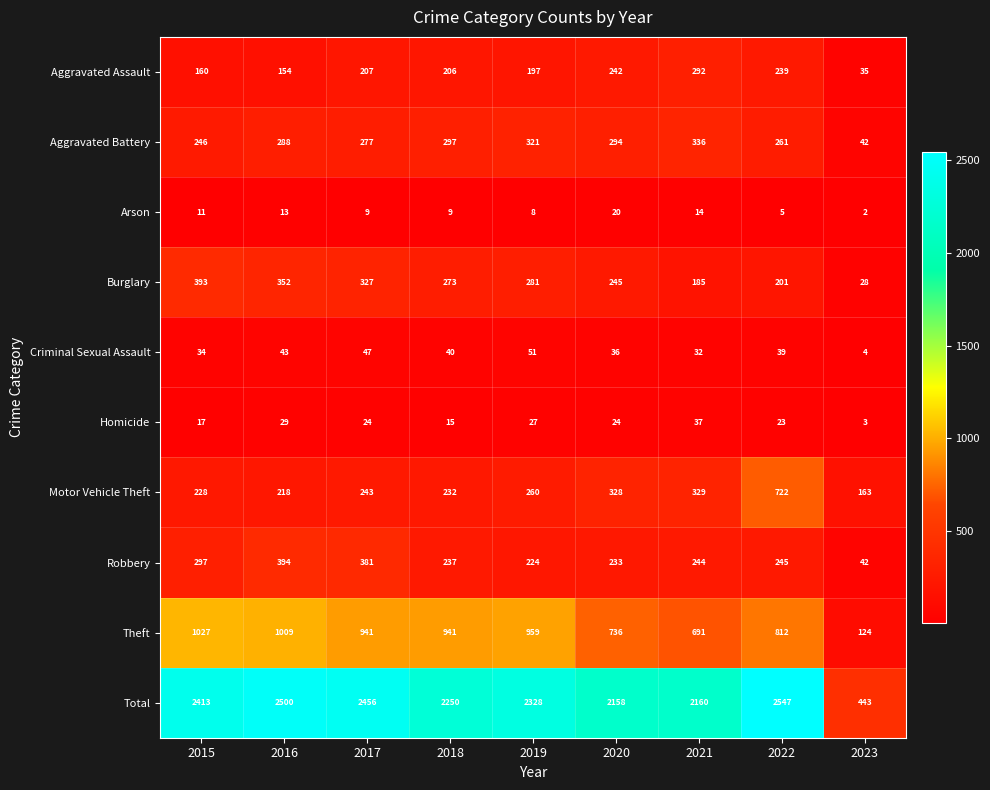

Which series has the largest total across all categories?

Total